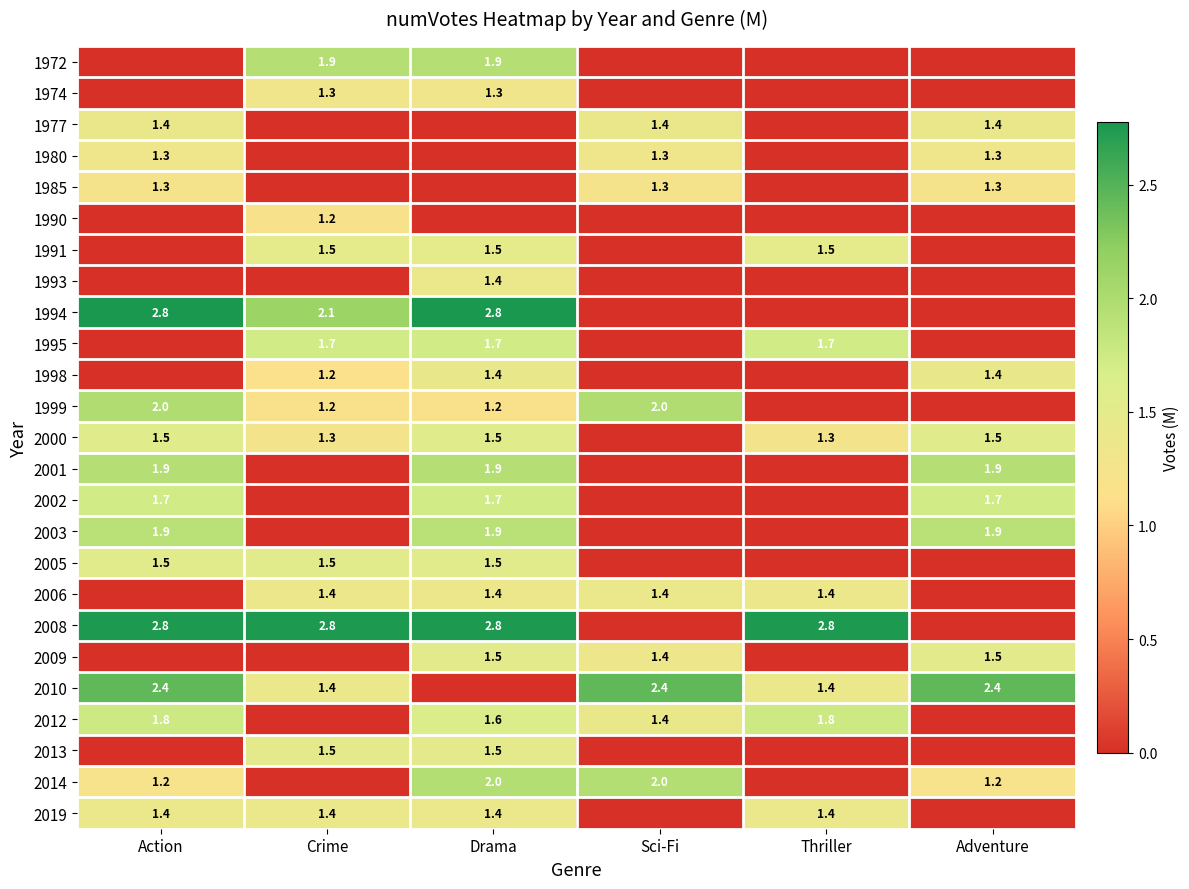

What is the total value across all series at Adventure?

17.7